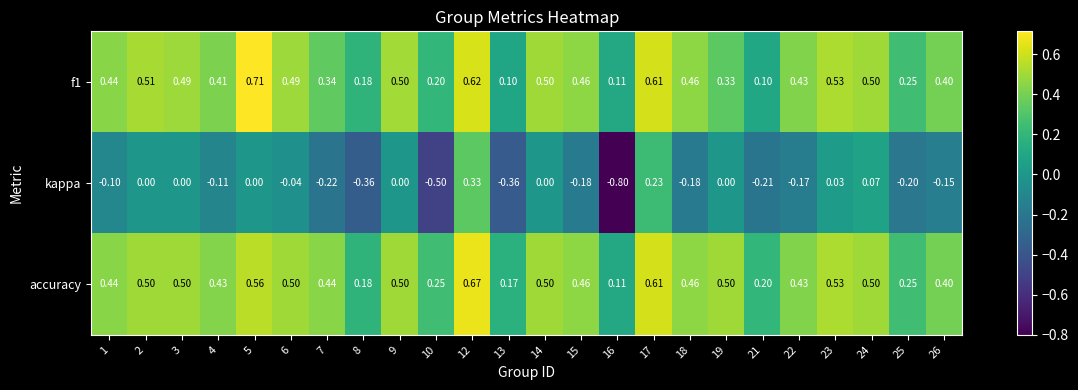

Is the value of accuracy at 25 greater than the value of f1 at 23?

No